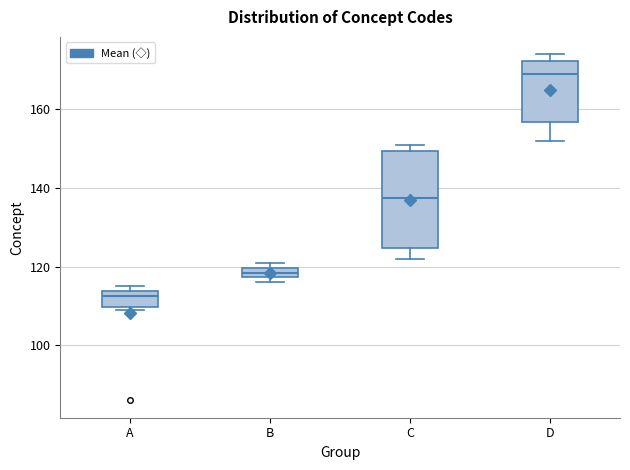

Where does the median line of the box for A sit on the y-axis? The values are not printed on the chart, so give them approximately, as read against the axis.

112